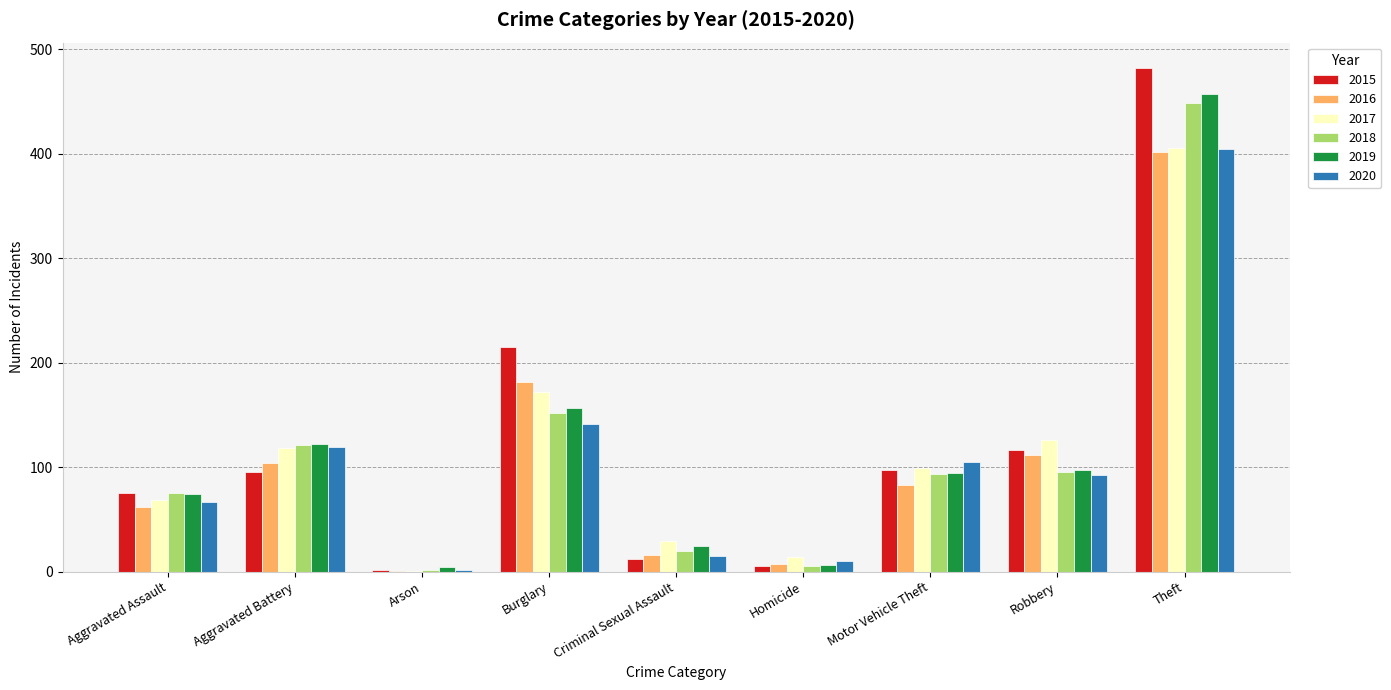

Which series changed the most between Aggravated Battery and Theft?

2015